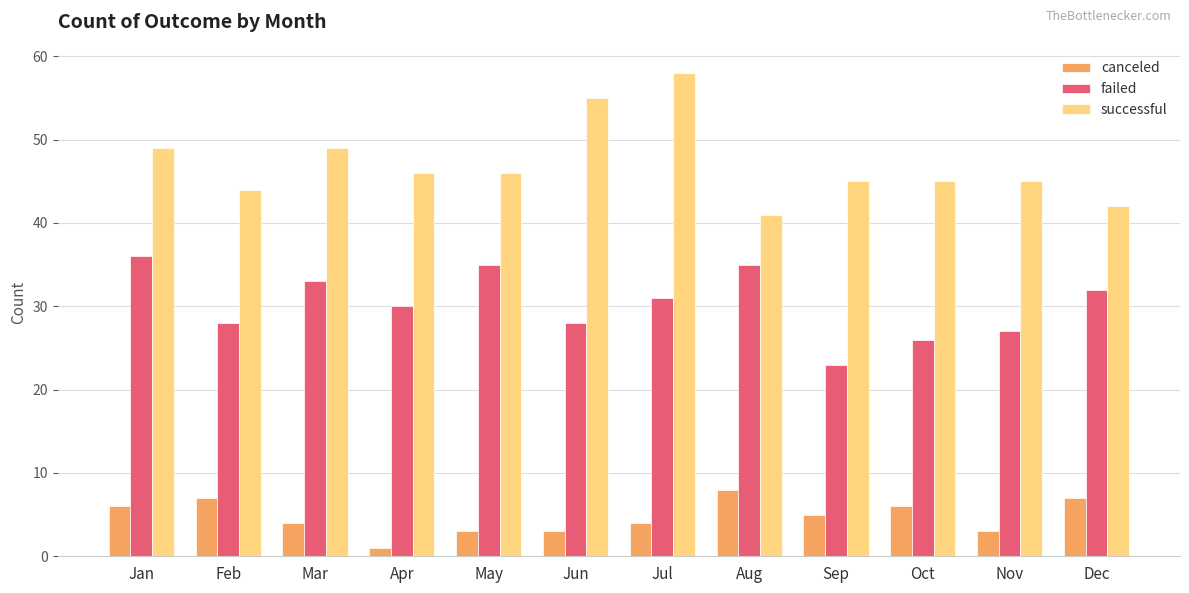

Which series has the largest total across all categories?

successful